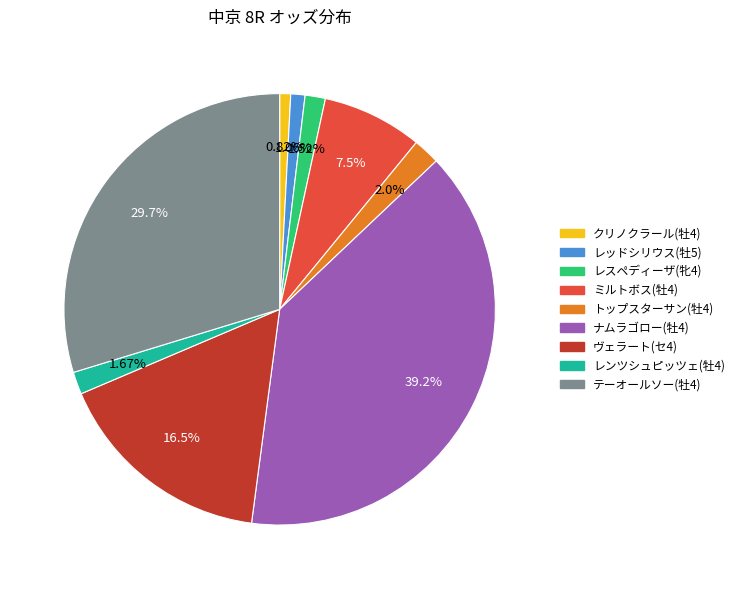

Which slice is the largest?

ナムラゴロー(牡4)